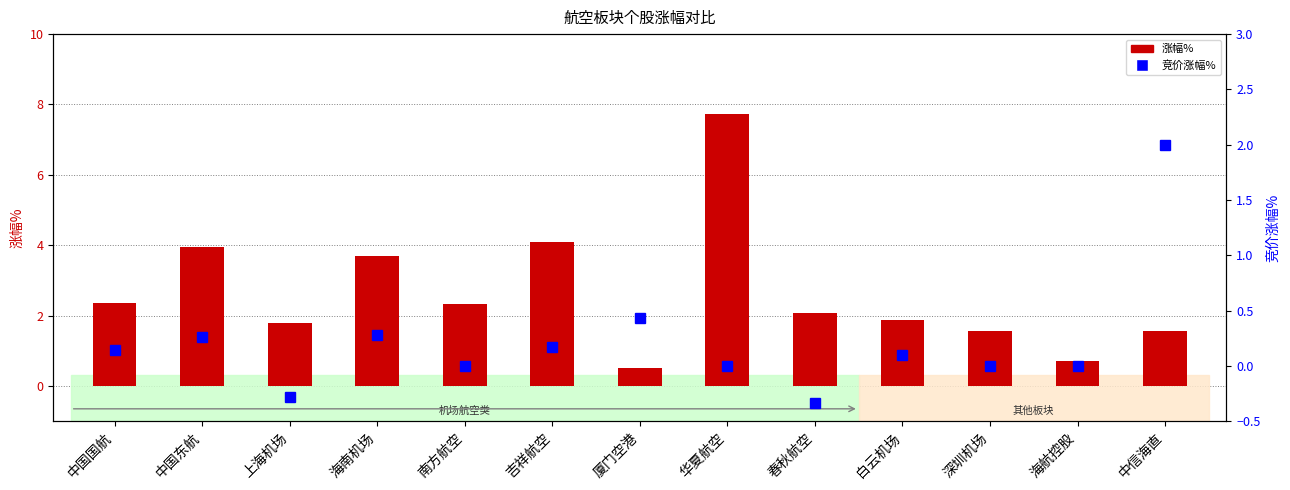

The value of 涨幅% at 深圳机场 is 1.0. True or false?

False